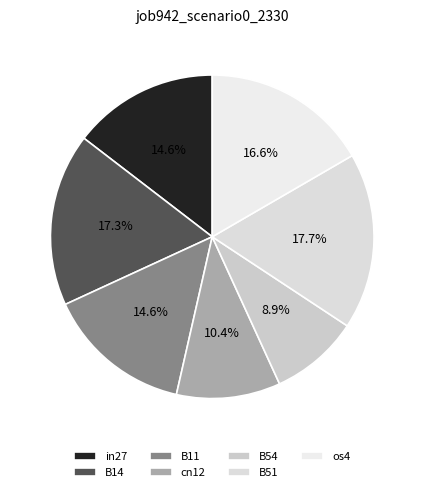

To the nearest percent, what portion does B11 represent?

15%